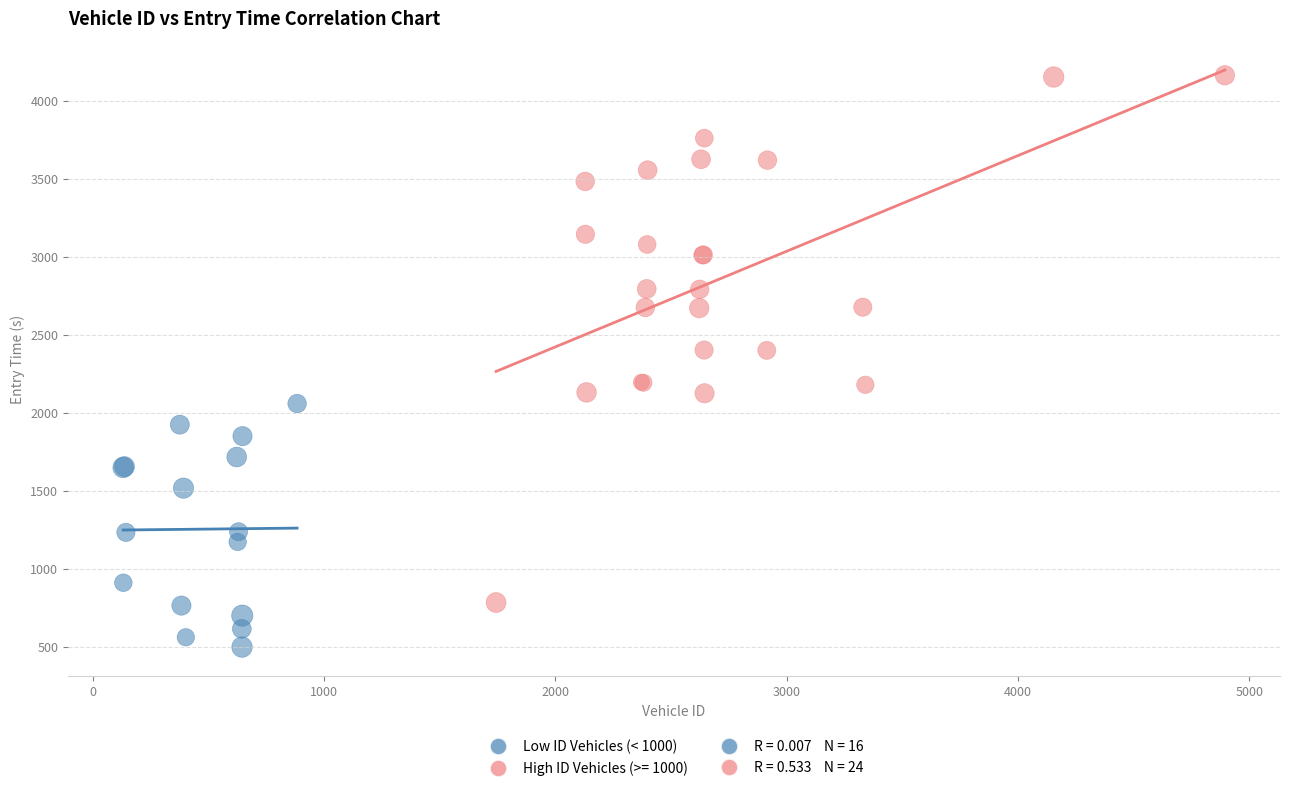

Which series reaches the minimum Y coordinate?

Low ID Vehicles (< 1000)